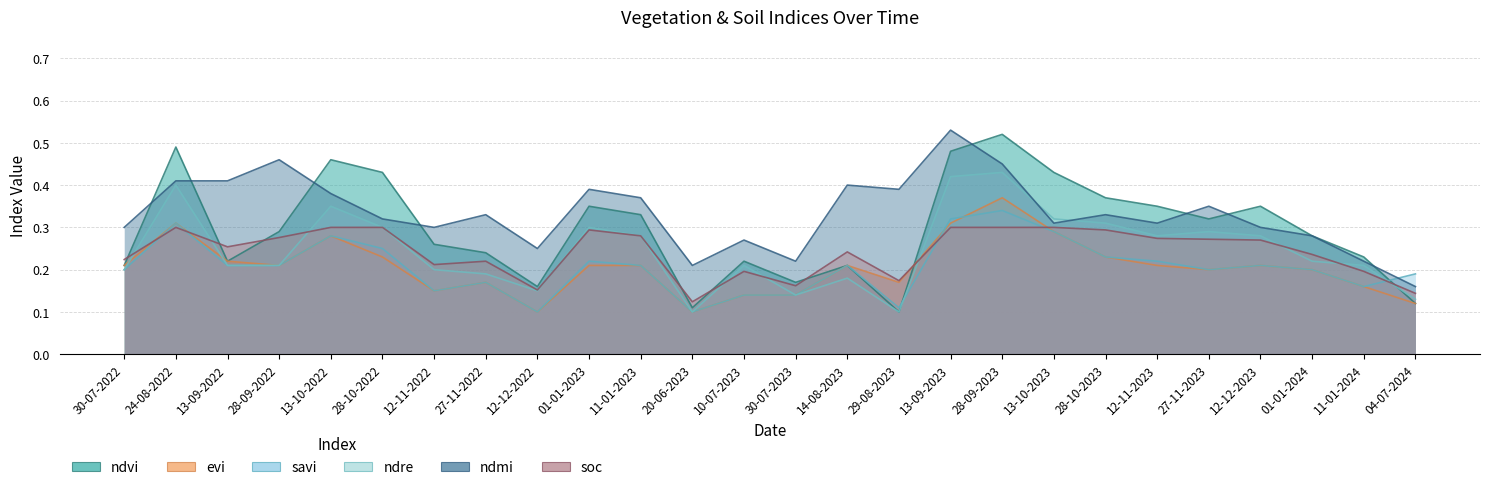

Rank the series at 01-01-2023 from lowest to highest value.

evi, savi, soc, ndre, ndvi, ndmi